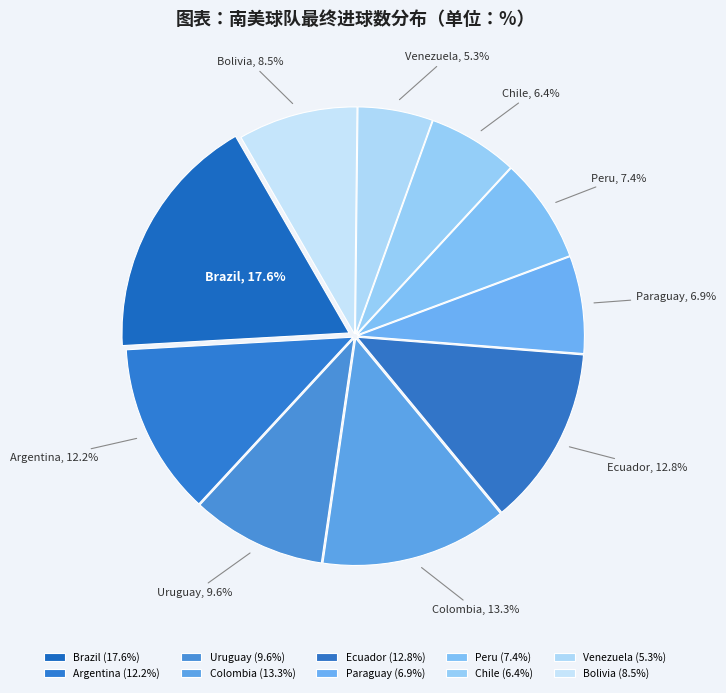

To the nearest percent, what portion does Uruguay represent?

10%